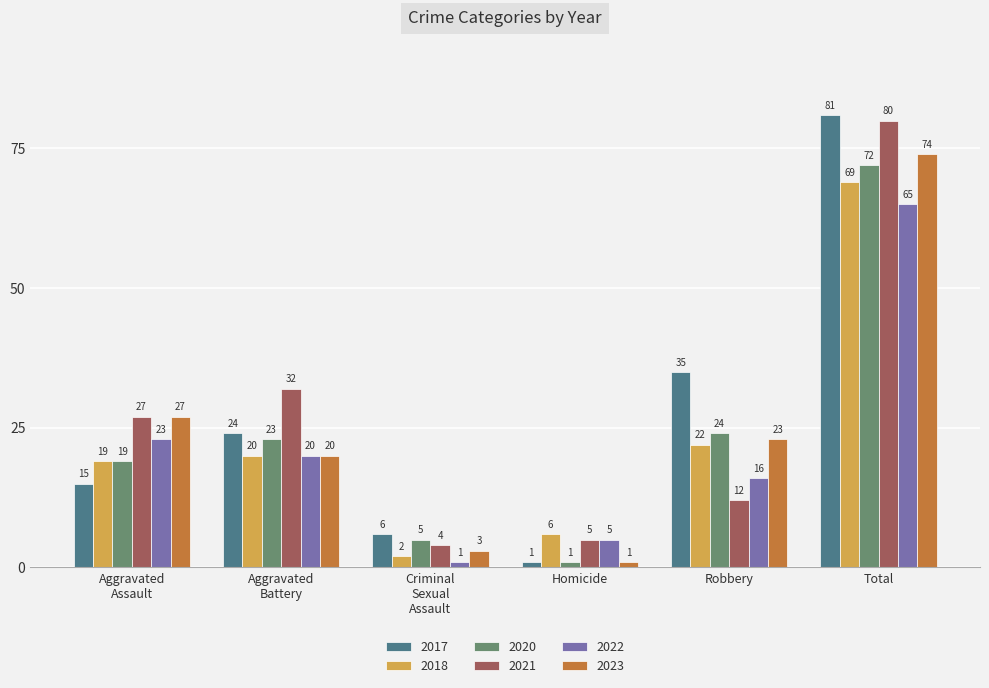

What is the greatest value displayed?

81